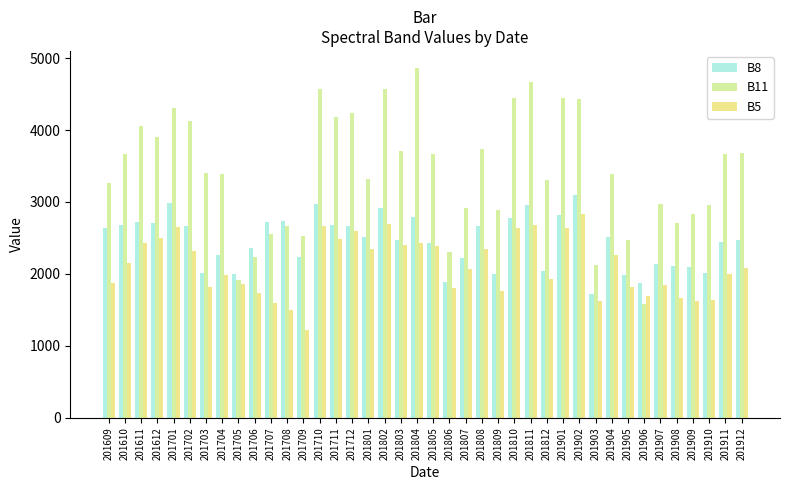

How many categories are shown in the chart?

40